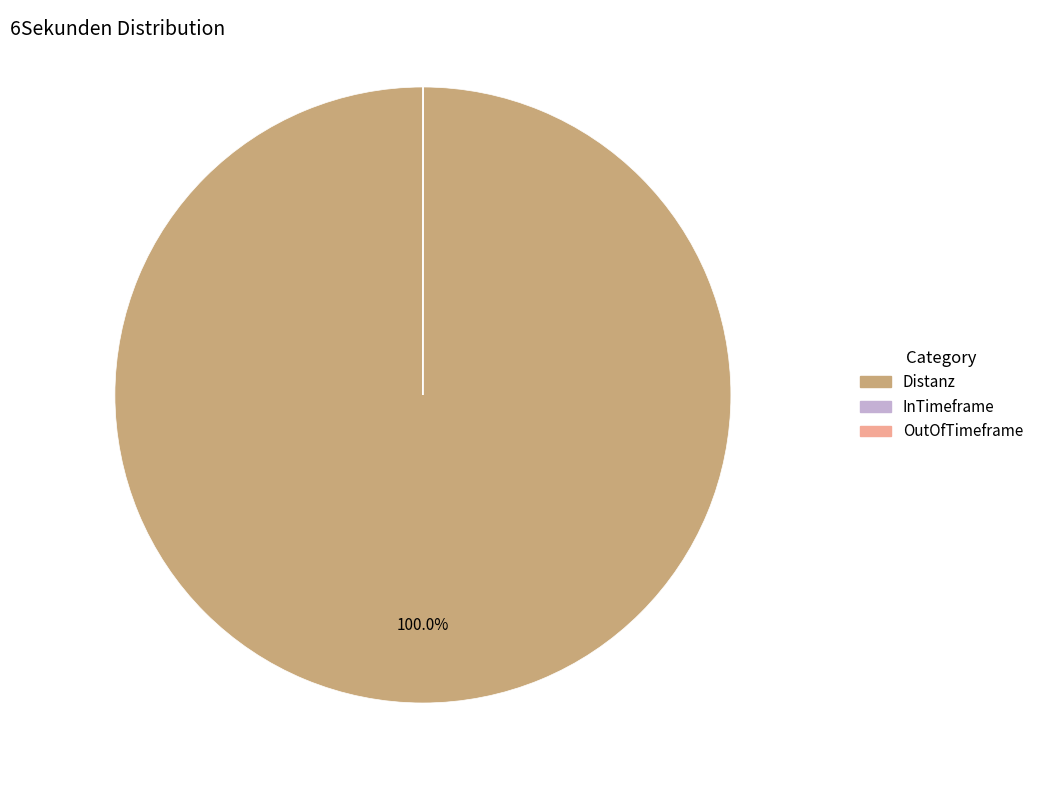

Which category accounts for the majority?

Distanz